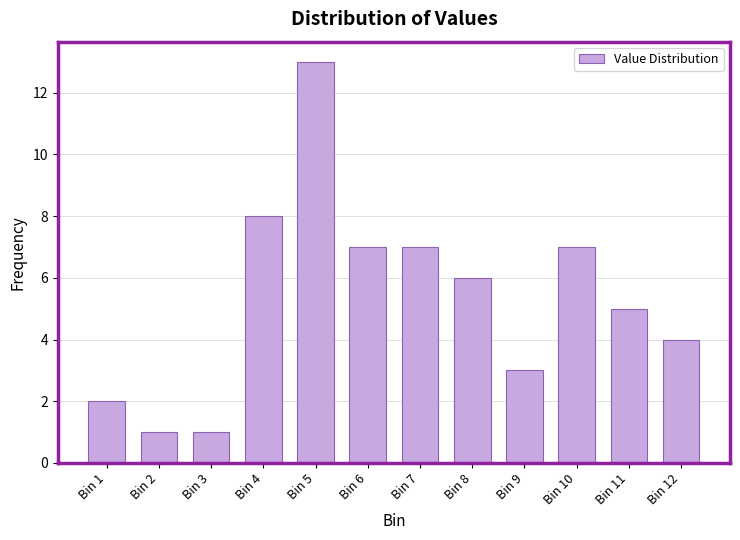

Reading right to left, transcribe all the data shown in this chart.

4	5	7	3	6	7	7	13	8	1	1	2